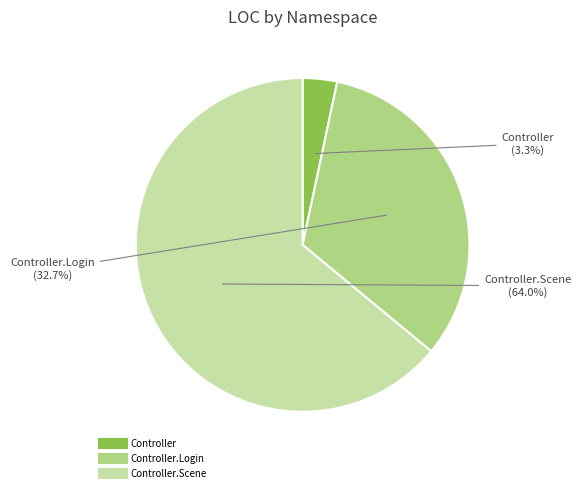

How many slices are in this pie chart?

3